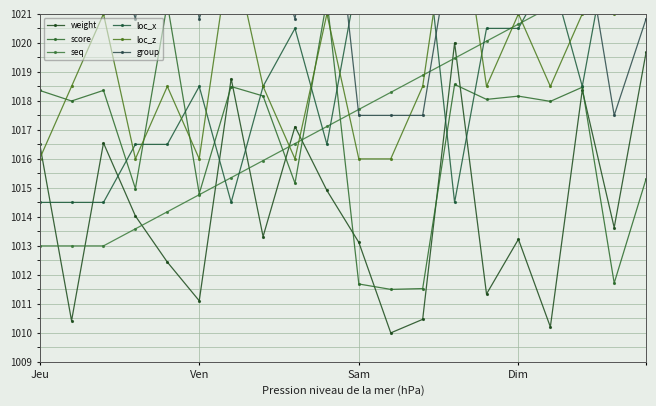

True or false: weight and loc_x intersect in this chart.

True